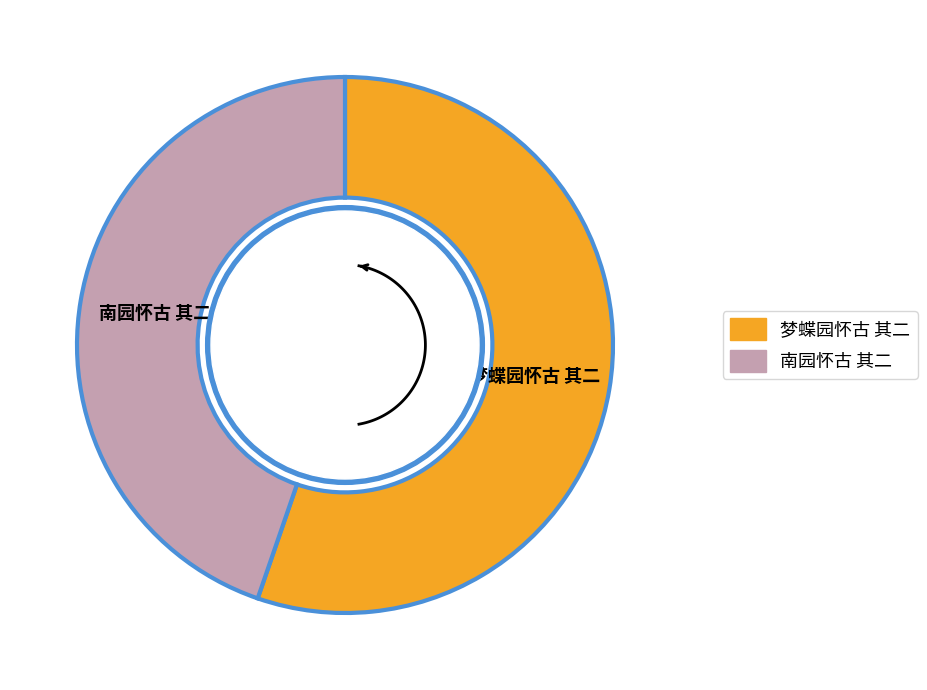

What is the change in value from 梦蝶园怀古 其二 to 南园怀古 其二?

-148106